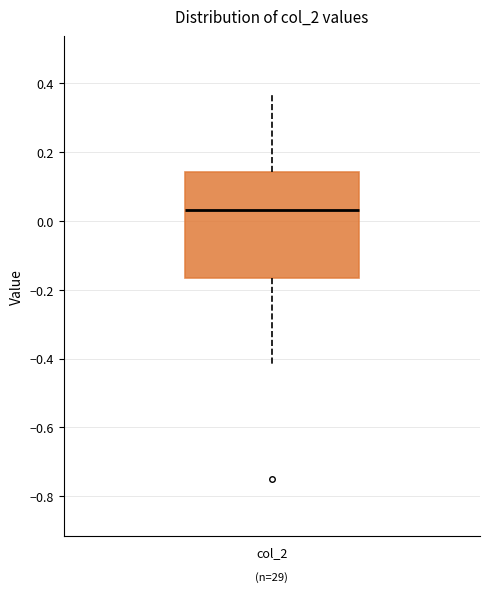

Transcribe this box plot: give where the median line is, the range the box spans, and where the two whiskers end, as read against the y-axis. The values are not printed on the chart, so give them approximately, as read against the axis.

median 0.04, box -0.16 to 0.14, whiskers -0.42 to 0.36